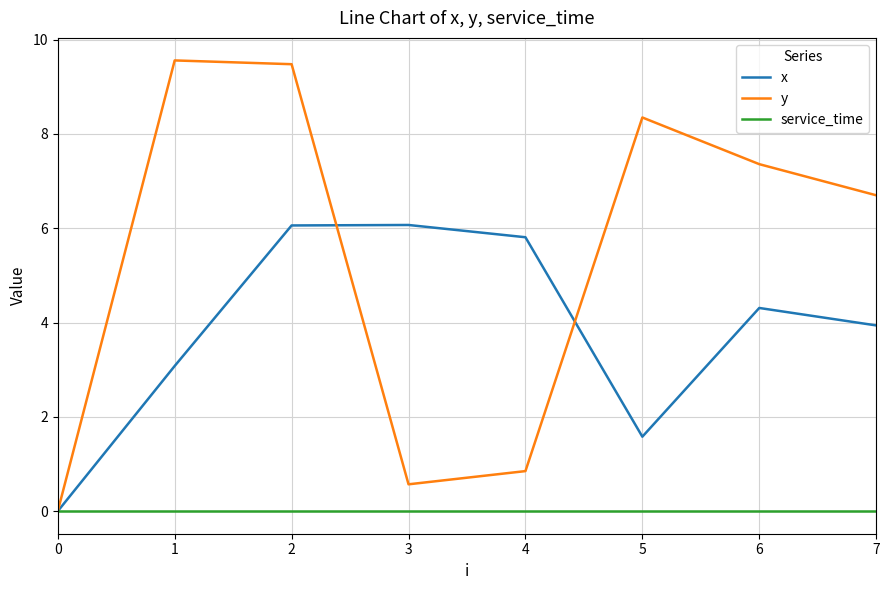

What are all the series names shown in the legend?

x, y, service_time